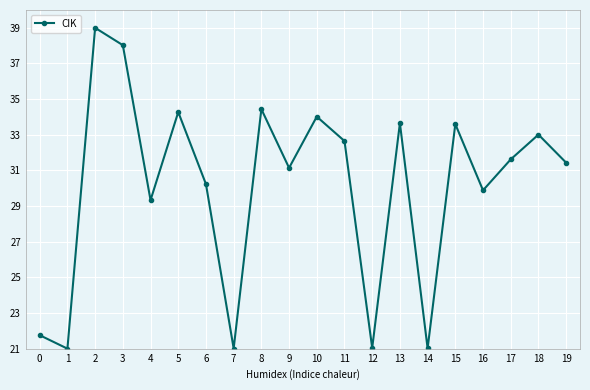

Which has a higher value, 15 or 19?

15